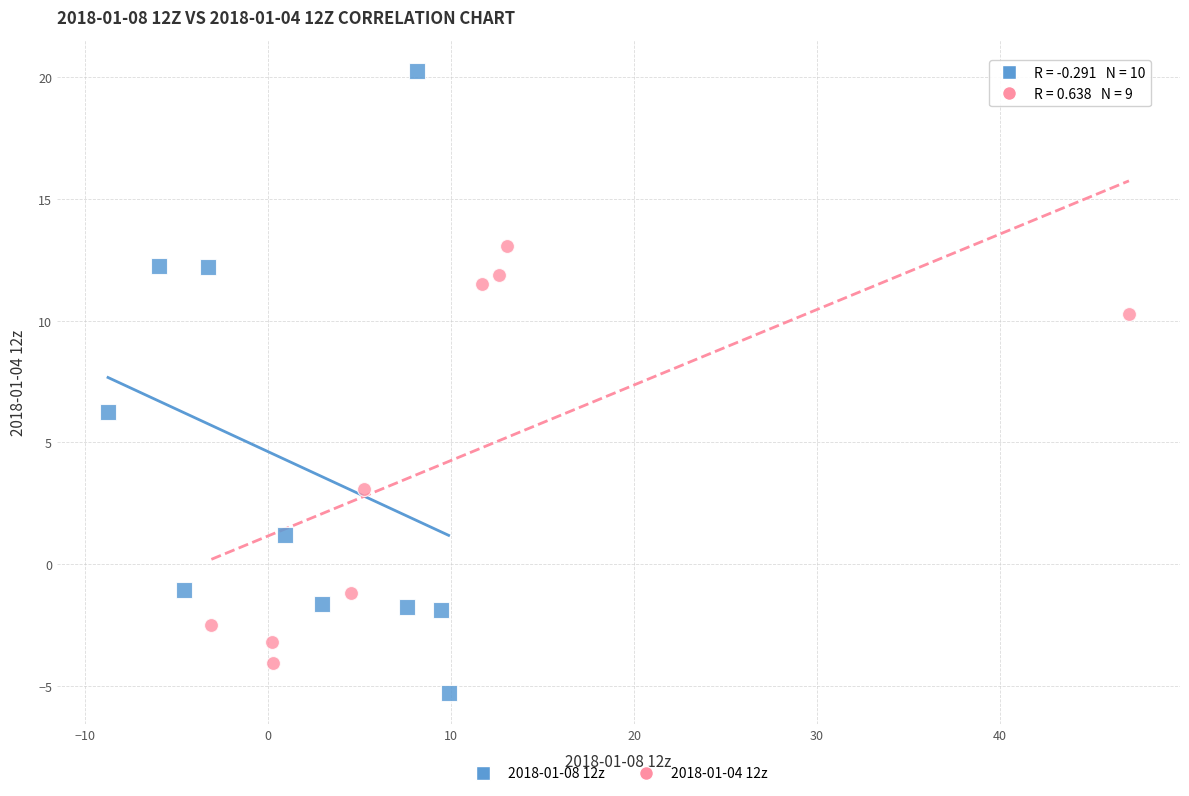

Which series contains the highest Y value?

2018-01-08 12z